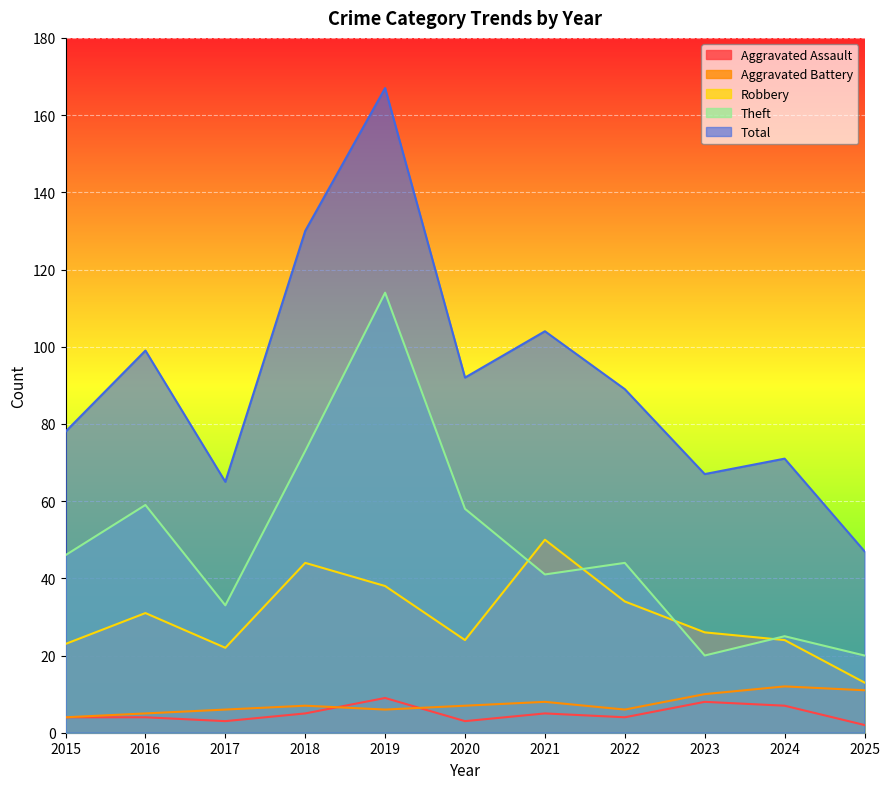

How many data points in Theft are less than 44?

5